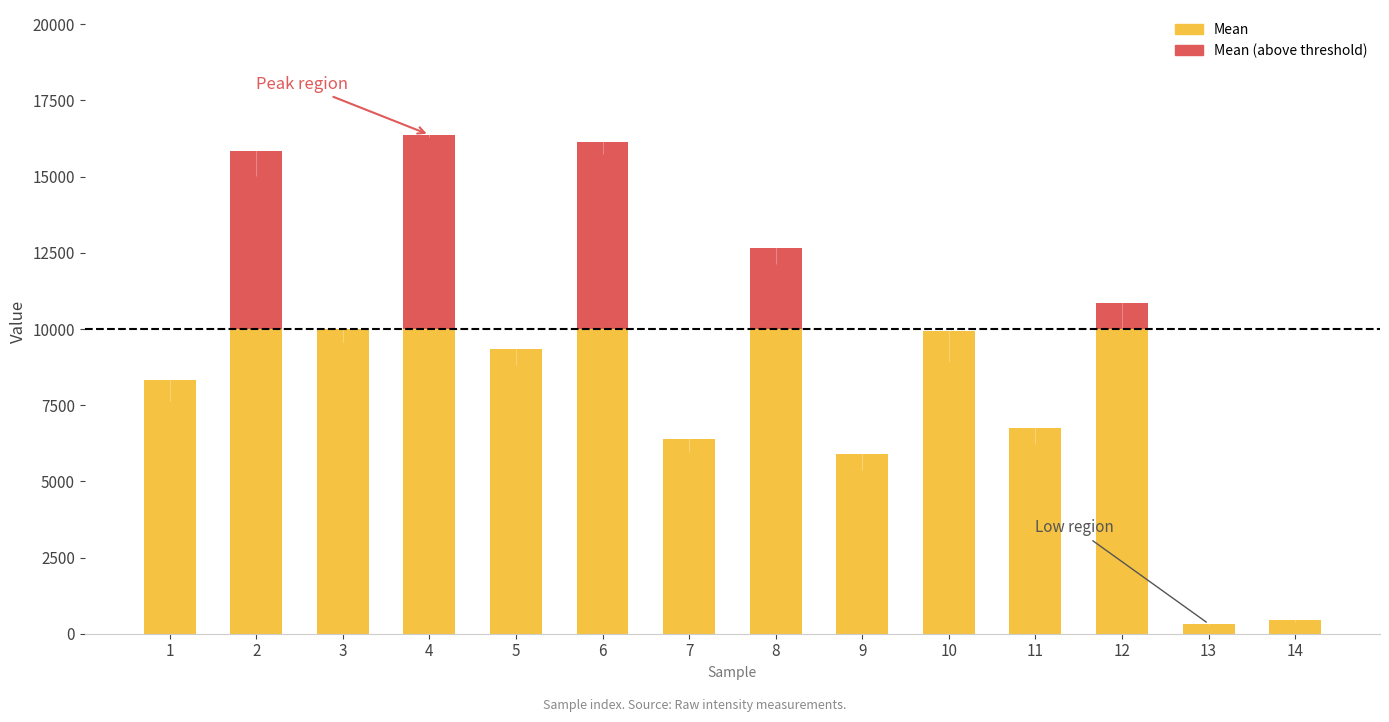

What are all the series names shown in the legend?

Mean, Mean (above threshold)